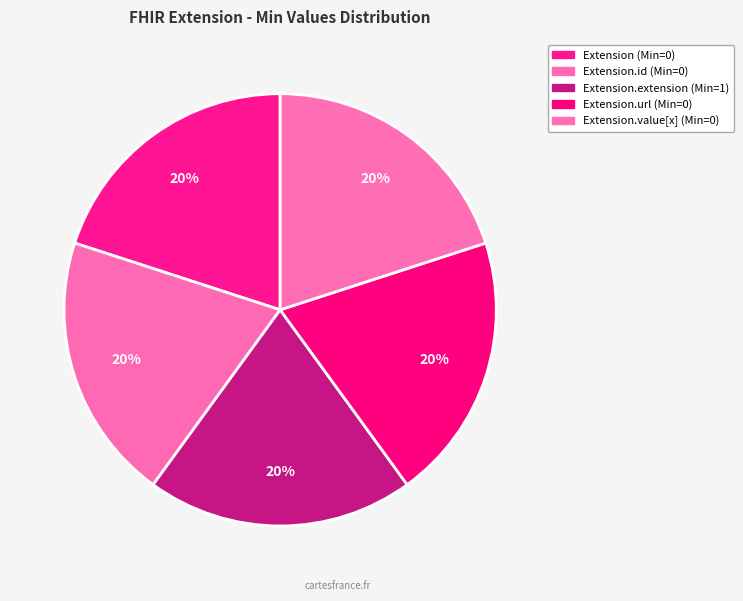

To the nearest percent, what is the average slice percentage?

20%